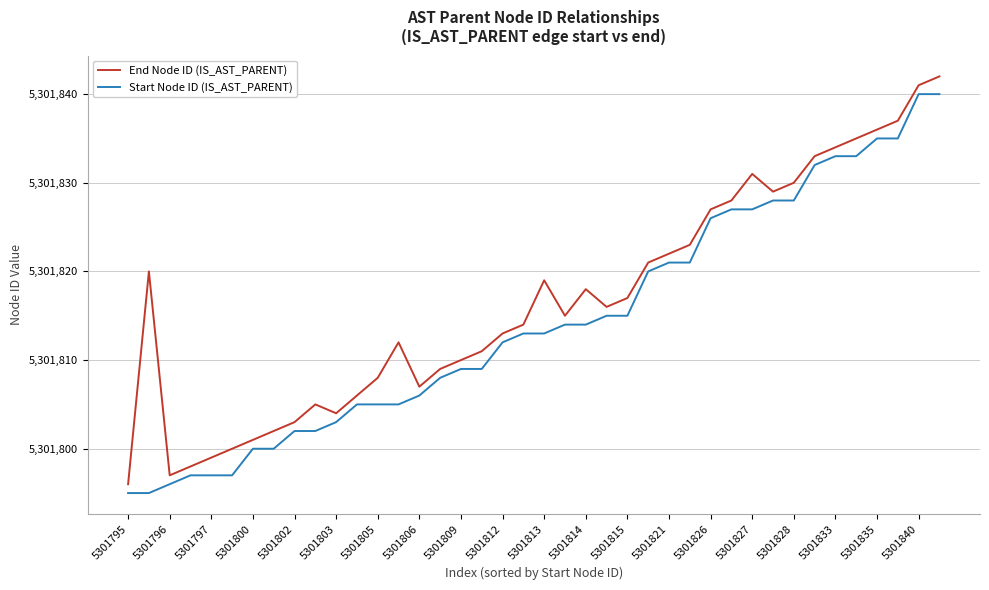

Rank the series by their average value, from lowest to highest.

Start Node ID (IS_AST_PARENT), End Node ID (IS_AST_PARENT)